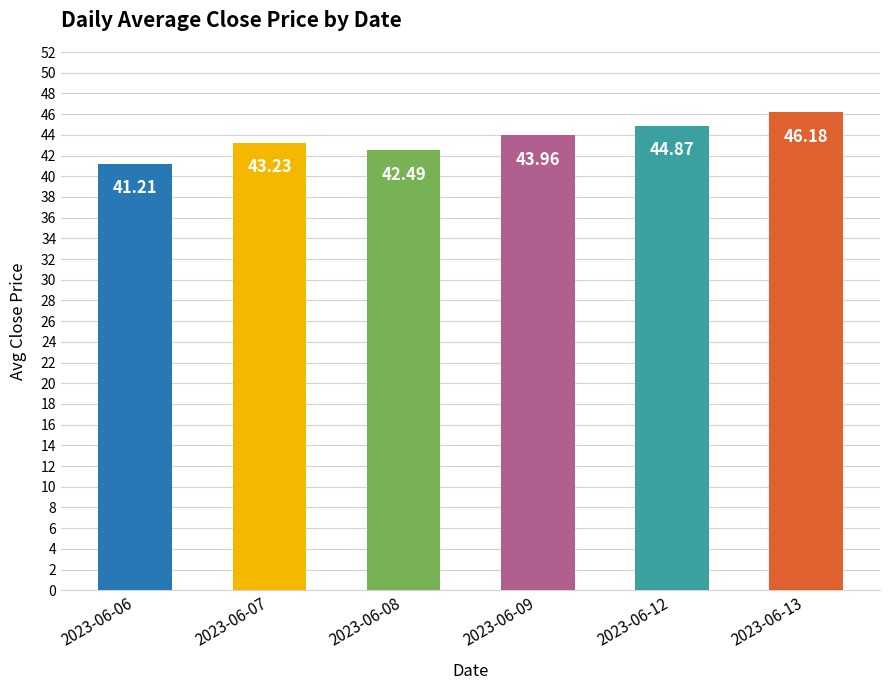

Rank the categories by value from lowest to highest.

2023-06-06, 2023-06-08, 2023-06-07, 2023-06-09, 2023-06-12, 2023-06-13